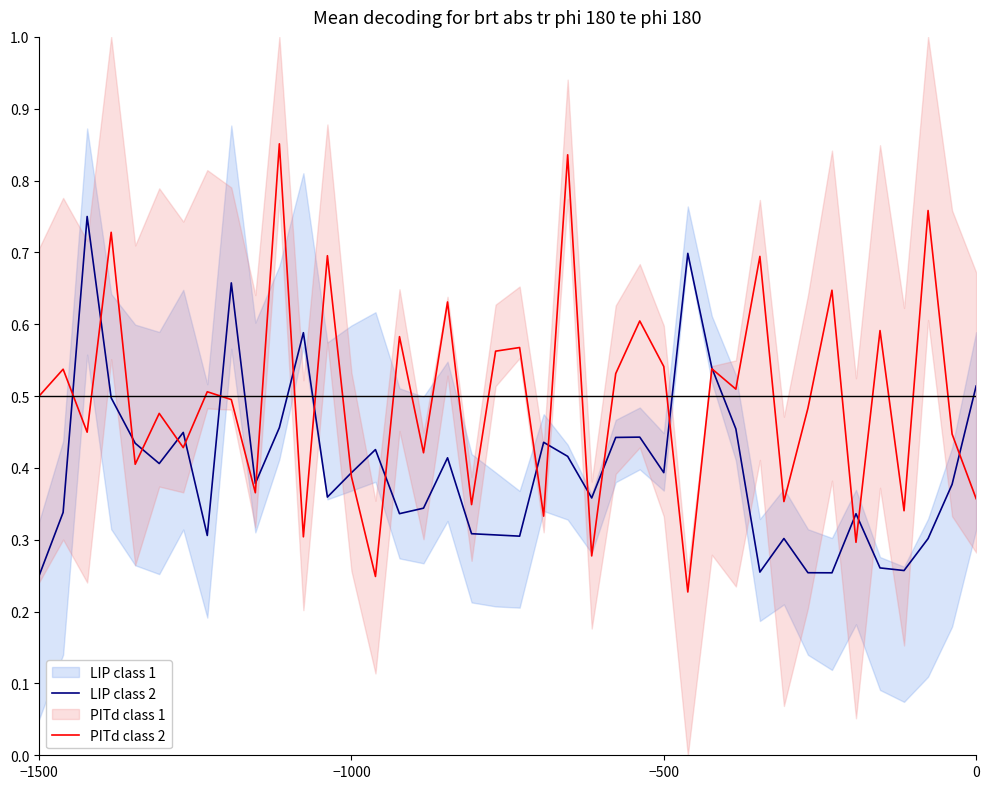

What is the smallest value displayed?

0.2